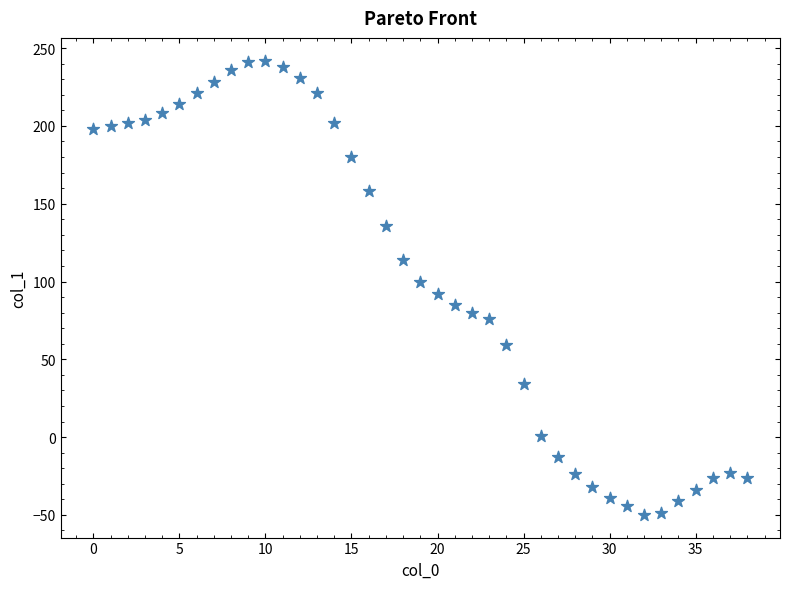

What is the range of Y values (max minus min)?

292